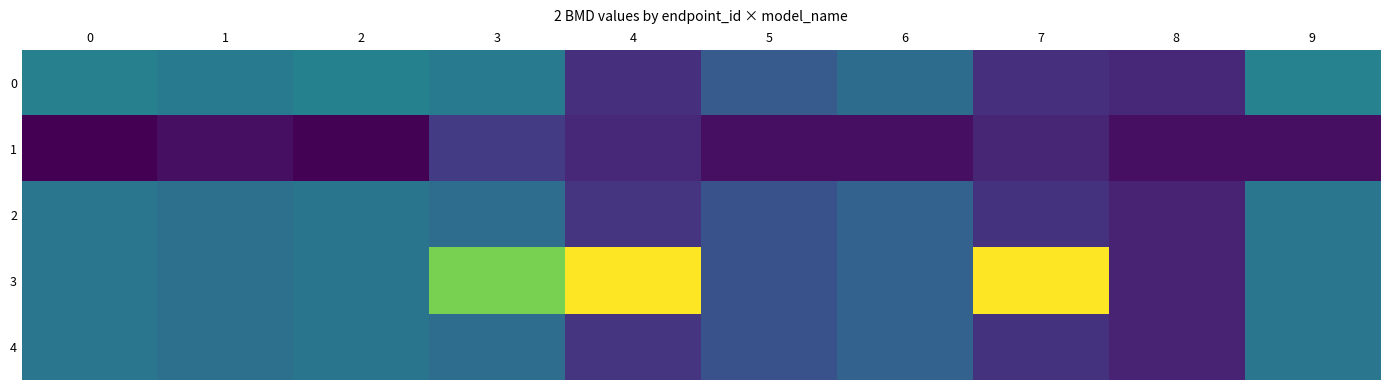

How many data points does each series have?

10